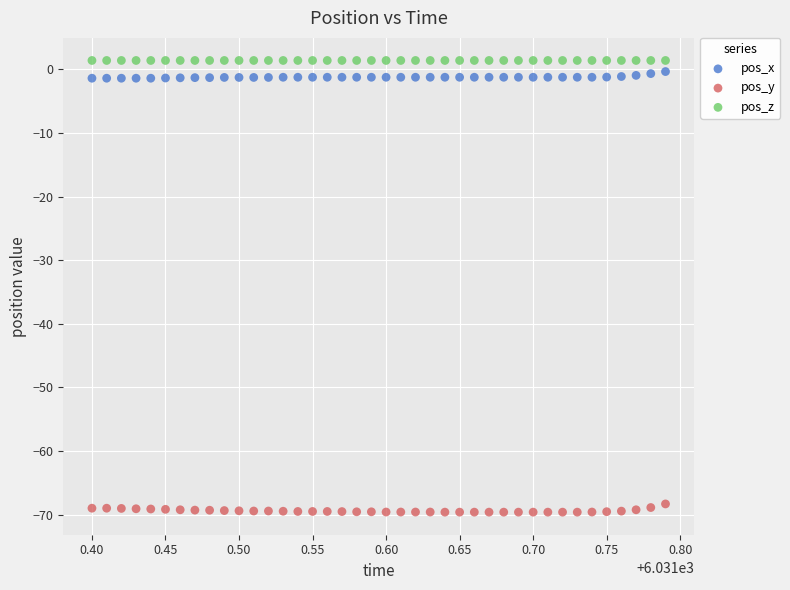

Which series contains the lowest Y value?

pos_y